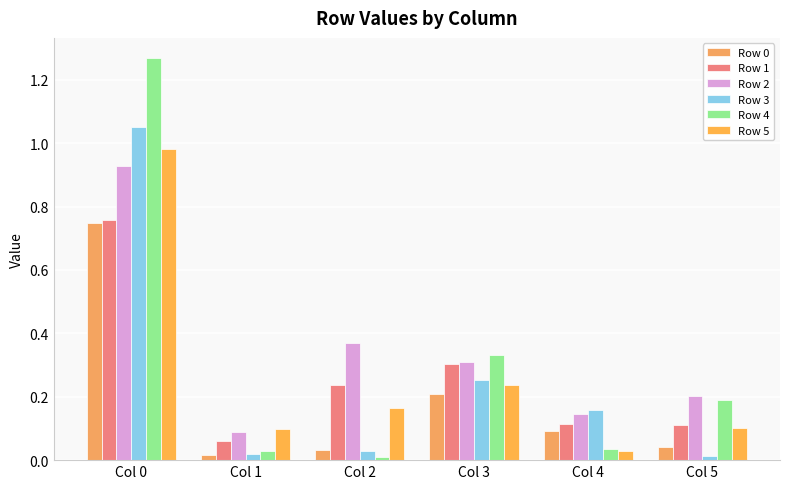

Is it true that Row 2 equals 0.0 at Col 1?

False